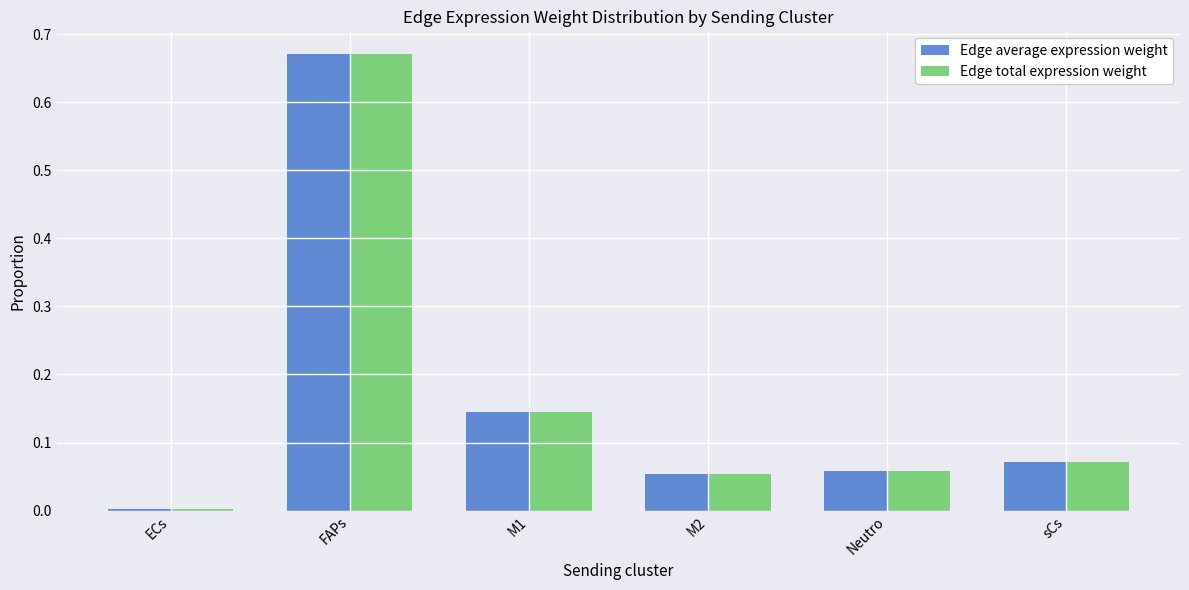

Is it true that Edge average expression weight equals 0.9 at FAPs?

False